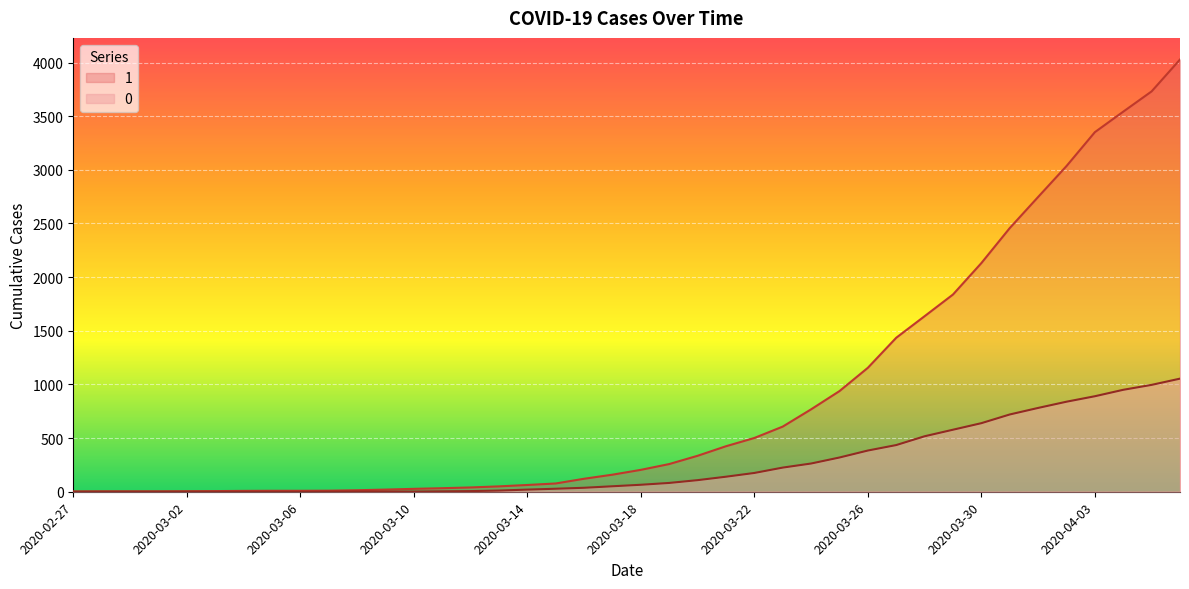

What is the difference between the highest and lowest values at 2020-03-25?

619